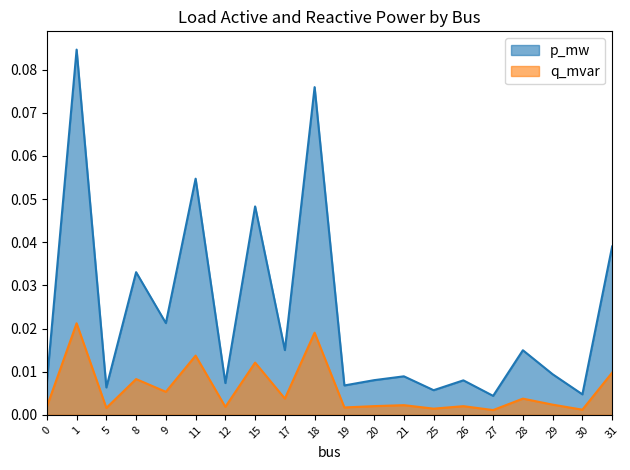

Rank the series at 8 from highest to lowest value.

p_mw, q_mvar